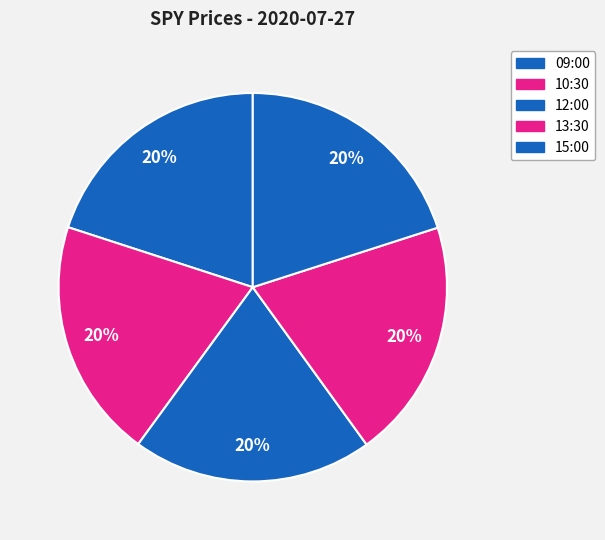

How many slices are in this pie chart?

5